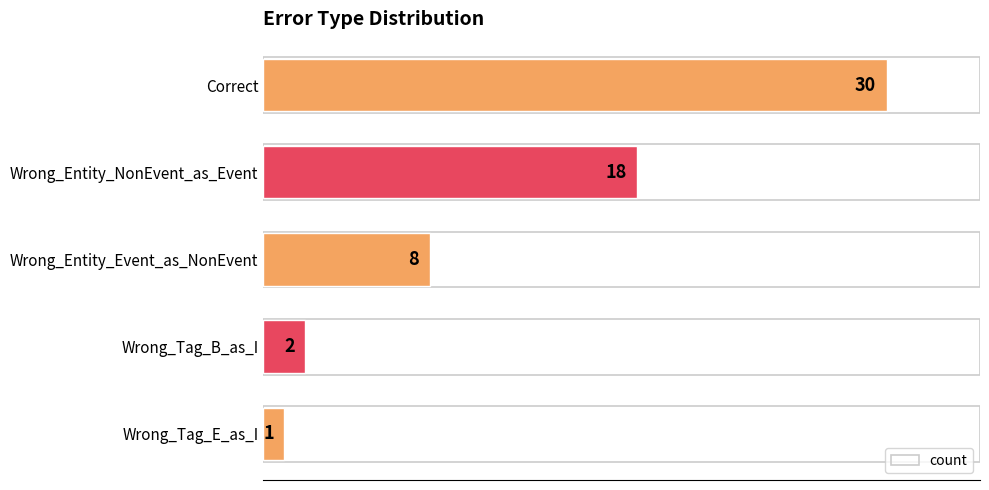

The value at Wrong_Tag_E_as_I is 1. True or false?

True